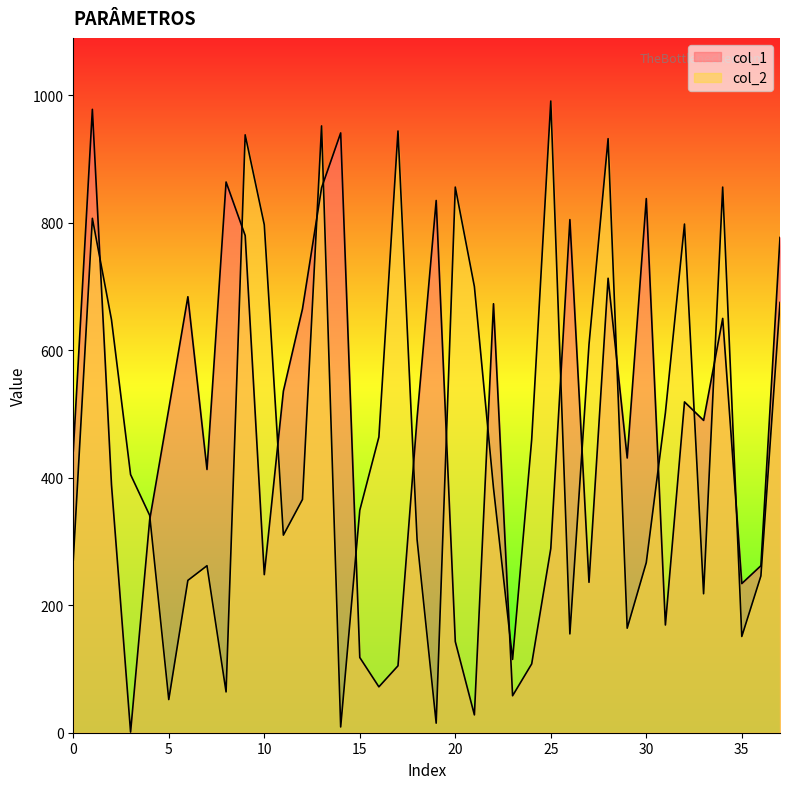

Reading left to right, list all the values displayed in this chart.

col_1: 442	978	389	1	334	508	684	413	864	780	248	536	665	855	941	118	72	105	494	835	143	28	673	58	108	289	805	236	713	431	838	169	519	490	650	234	262	777
col_2: 271	807	648	405	341	52	239	262	64	938	797	310	366	952	9	349	464	944	303	15	856	700	384	115	460	991	155	609	932	164	267	502	798	218	856	151	246	675